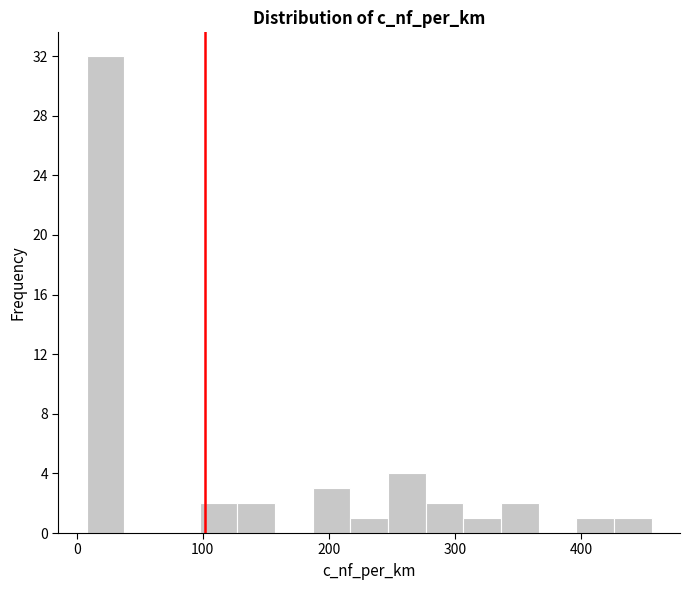

Read against the x-axis, roughly where is the centre of the tallest bar?

20